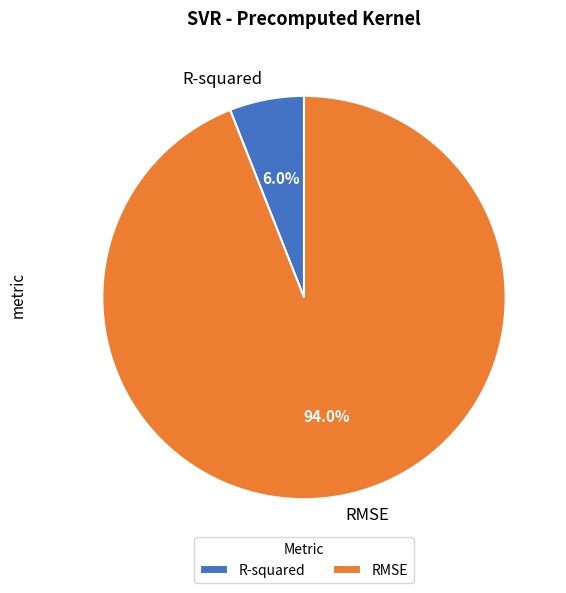

Rank the categories by value from highest to lowest.

RMSE, R-squared